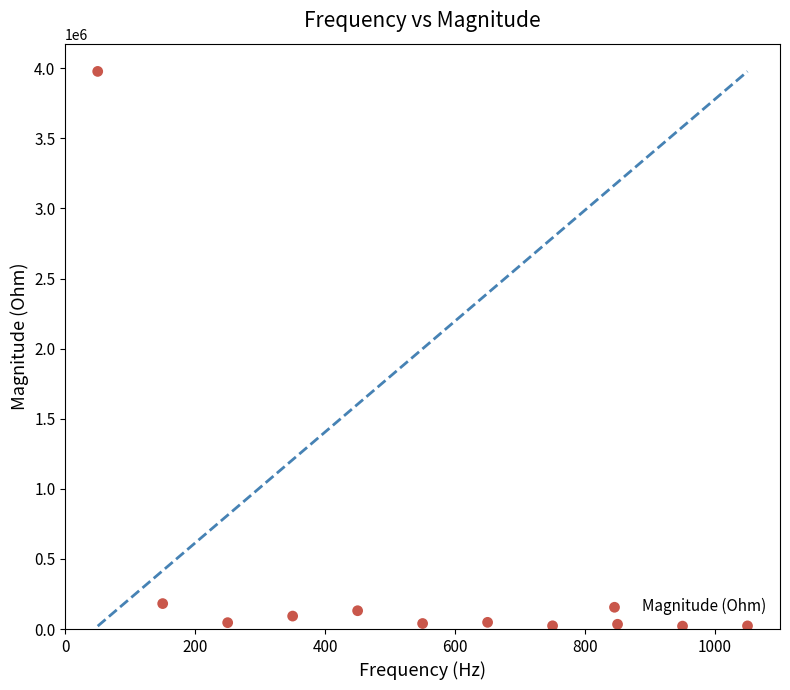

What Y value in the scatter plot is closest to 1999203?

181477.4